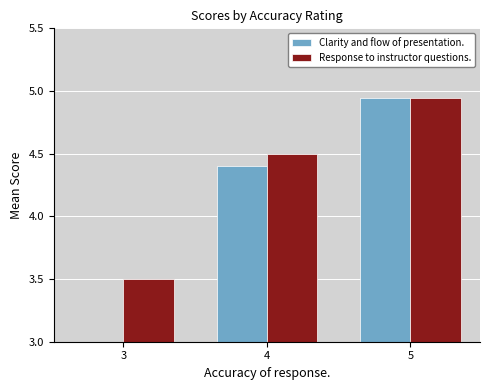

How many Clarity and flow of presentation. values are between 3 and 4?

1